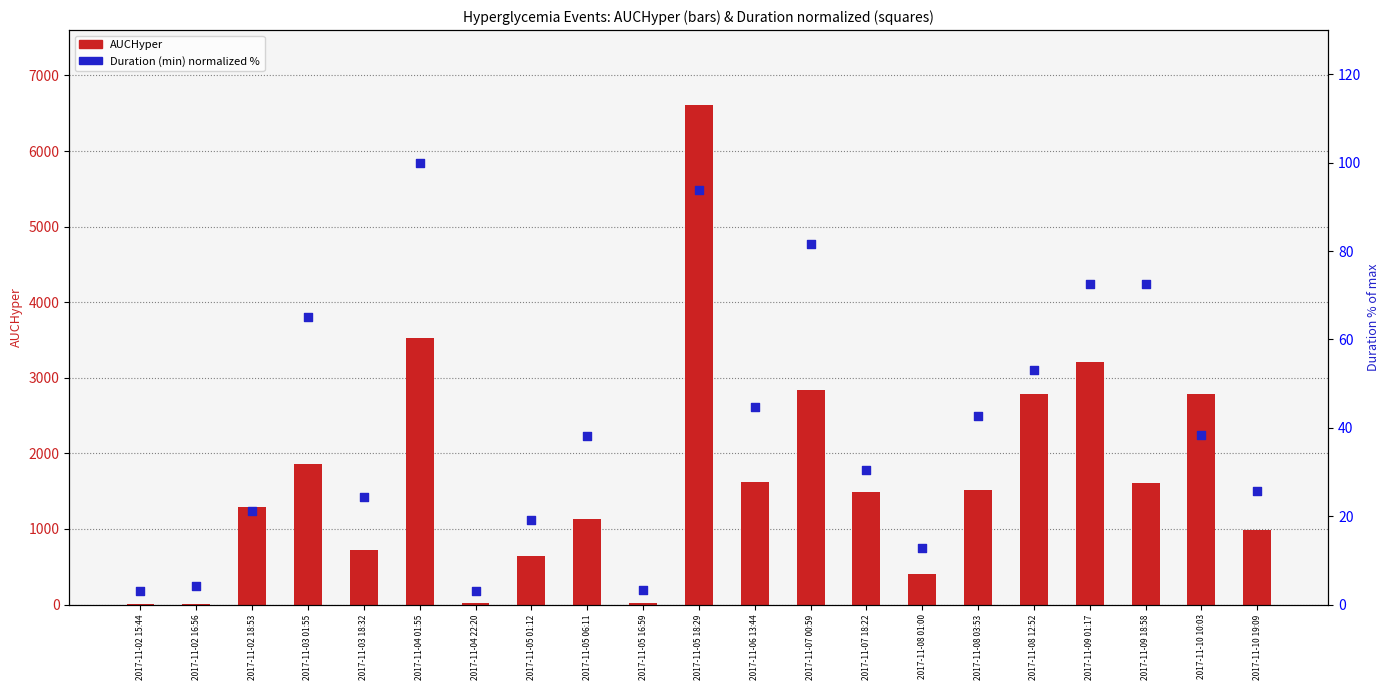

Which series has the widest spread of Y values?

AUCHyper